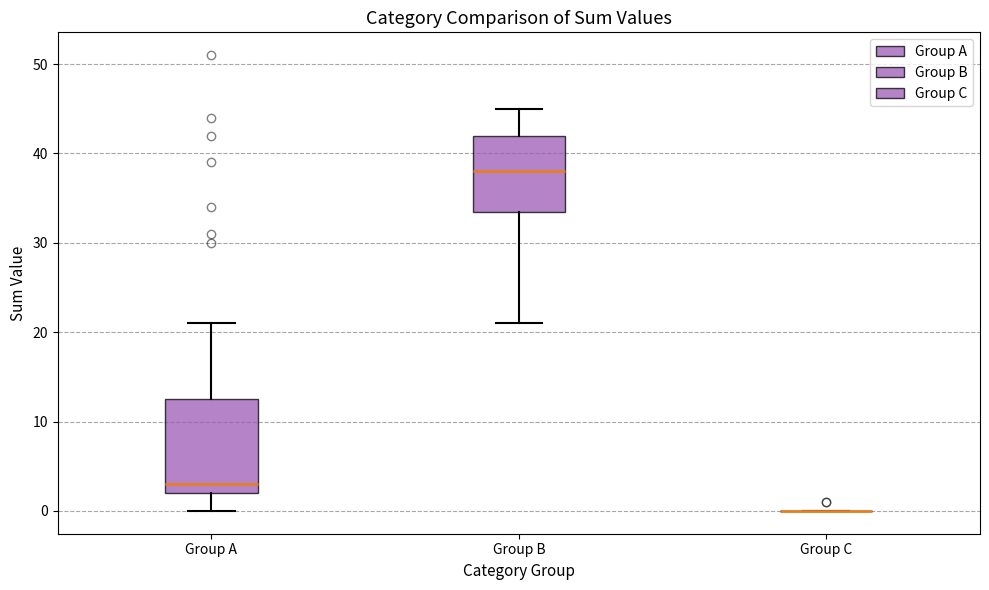

Reading left to right, transcribe this box plot: for each box, give where its median line is, the range the box spans, and where its two whiskers end, as read against the y-axis. The values are not printed on the chart, so give them approximately, as read against the axis.

Group A: median 3, box 2 to 13, whiskers 0 to 21
Group B: median 38, box 34 to 42, whiskers 21 to 45
Group C: box collapsed to a line at 0, whiskers 0 to 0